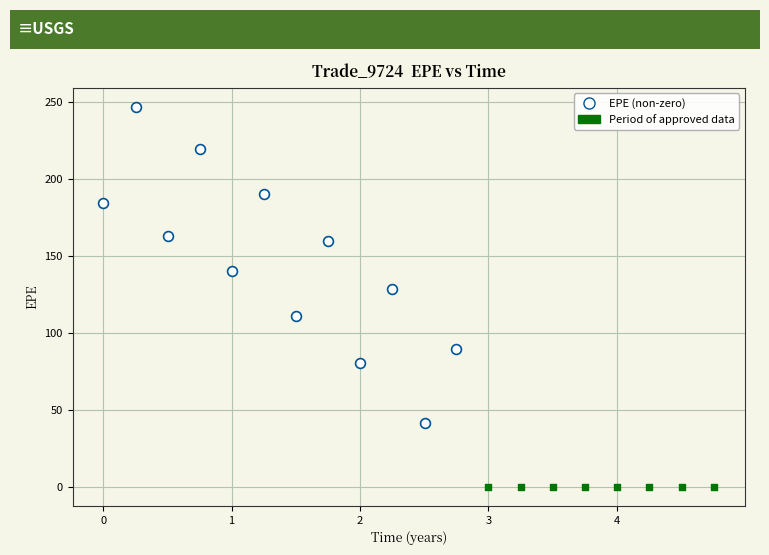

Which series contains the highest Y value?

EPE (non-zero)